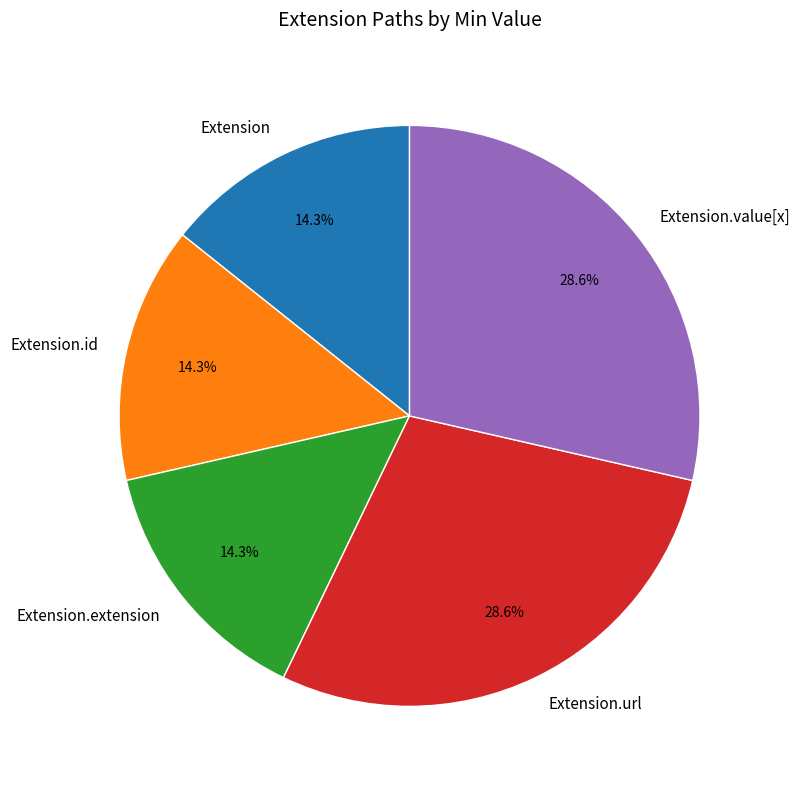

How much of the chart is everything except Extension.value[x]?

71.4%